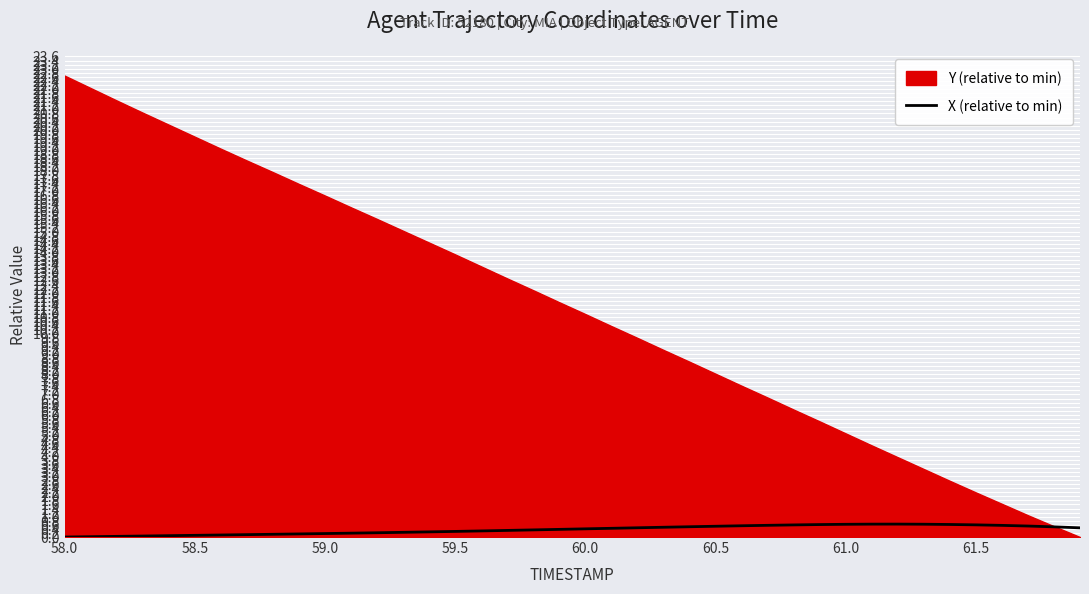

What is the label of the 4th point from the left?

59.5